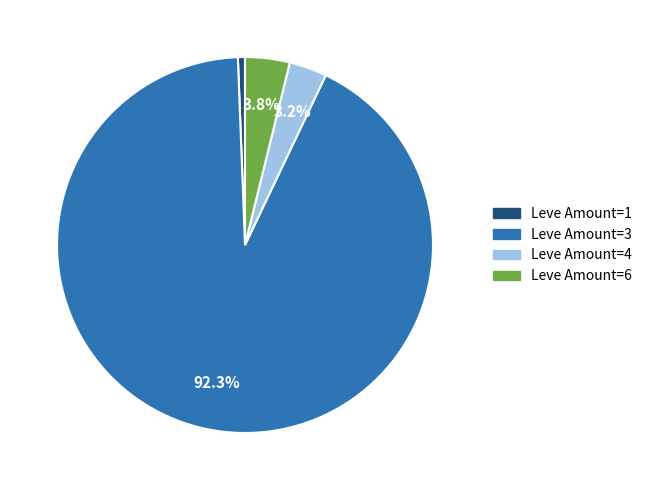

What is the smallest slice in the pie chart?

Leve Amount=1